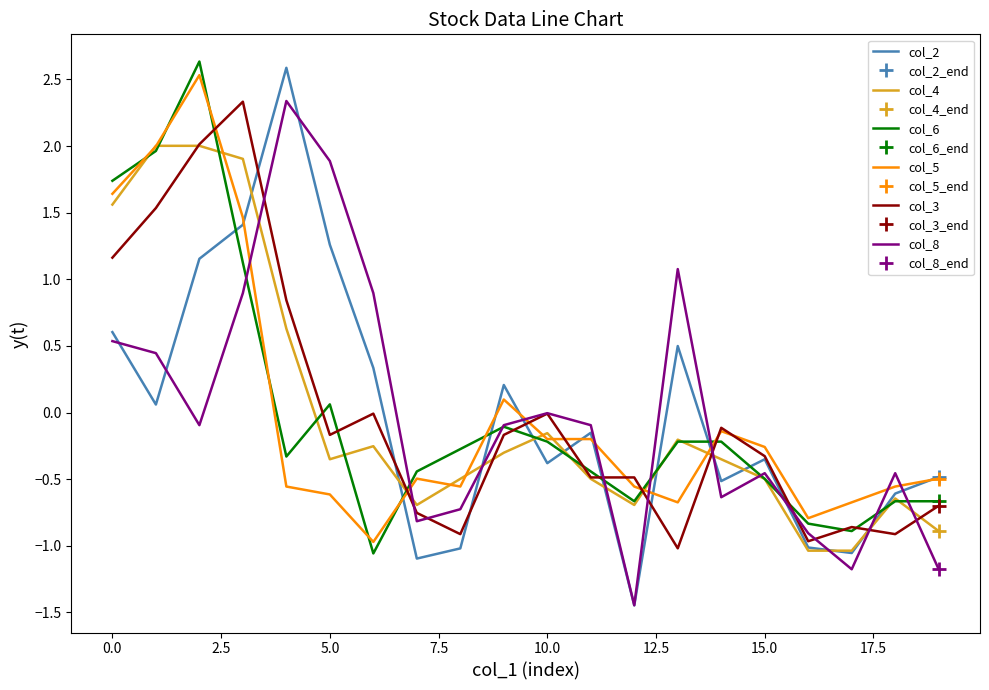

Does the chart have visible grid lines?

No